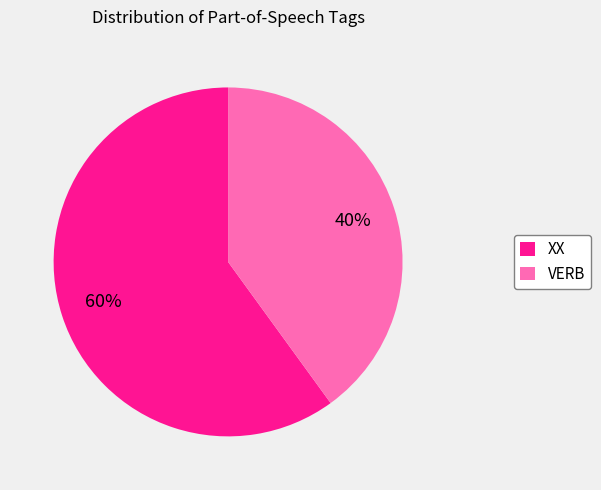

Which category accounts for the majority?

XX